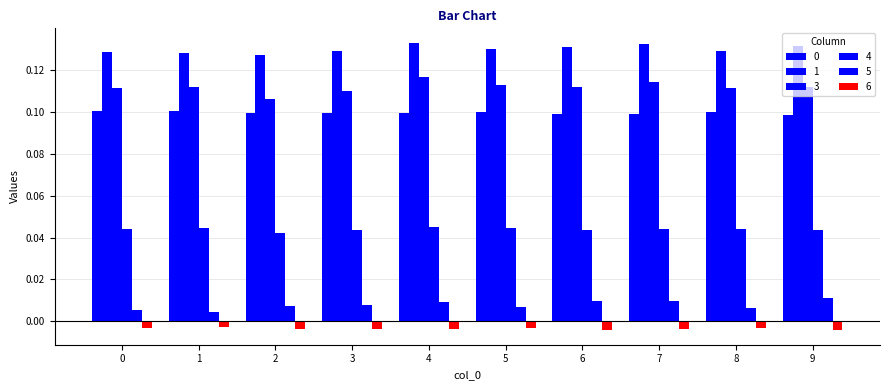

Between 5 and 9, which series saw the biggest shift?

5